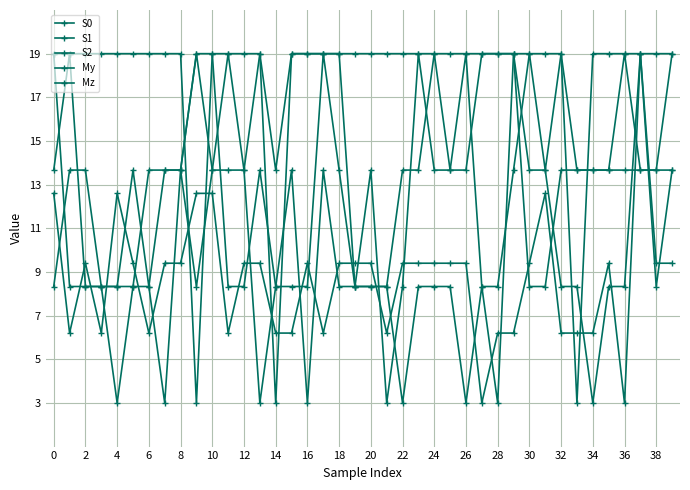

Is this an area chart (filled region under the line)?

No